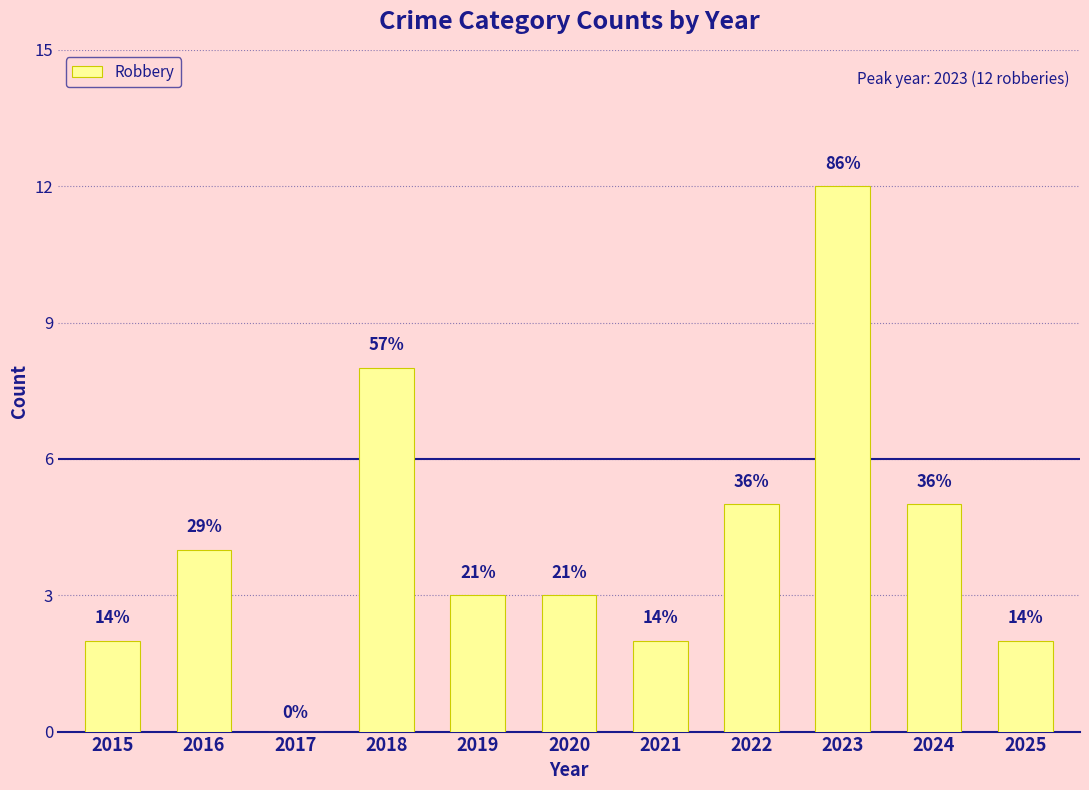

What is the ratio of the value at 2016 to the value at 2024?

0.8